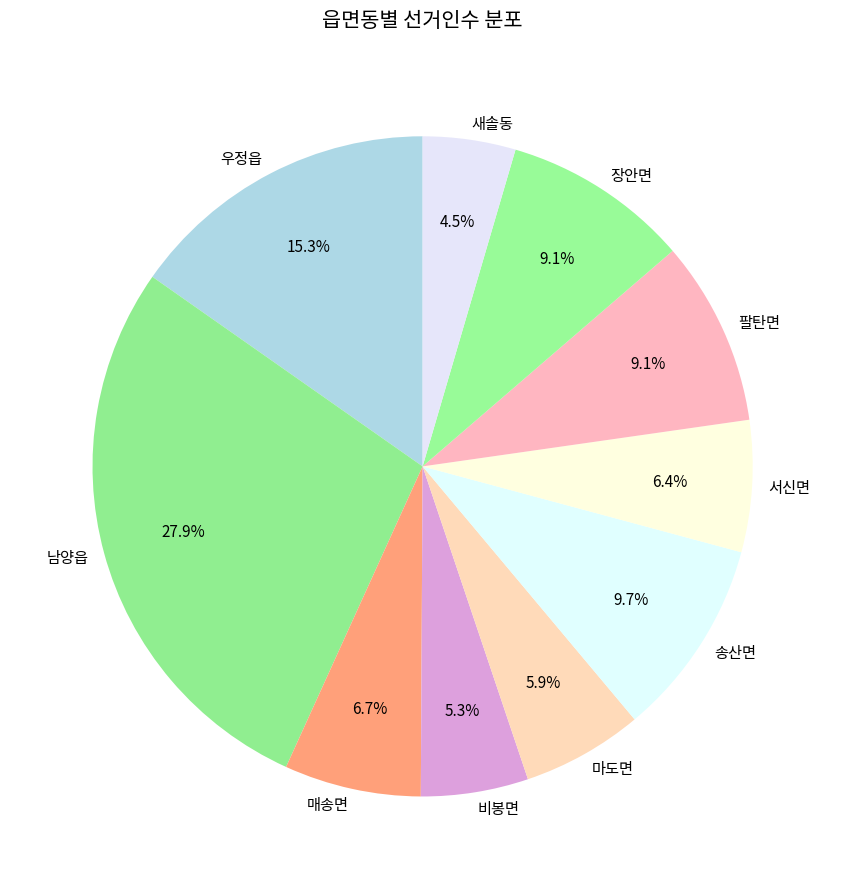

Which slice is the largest?

남양읍